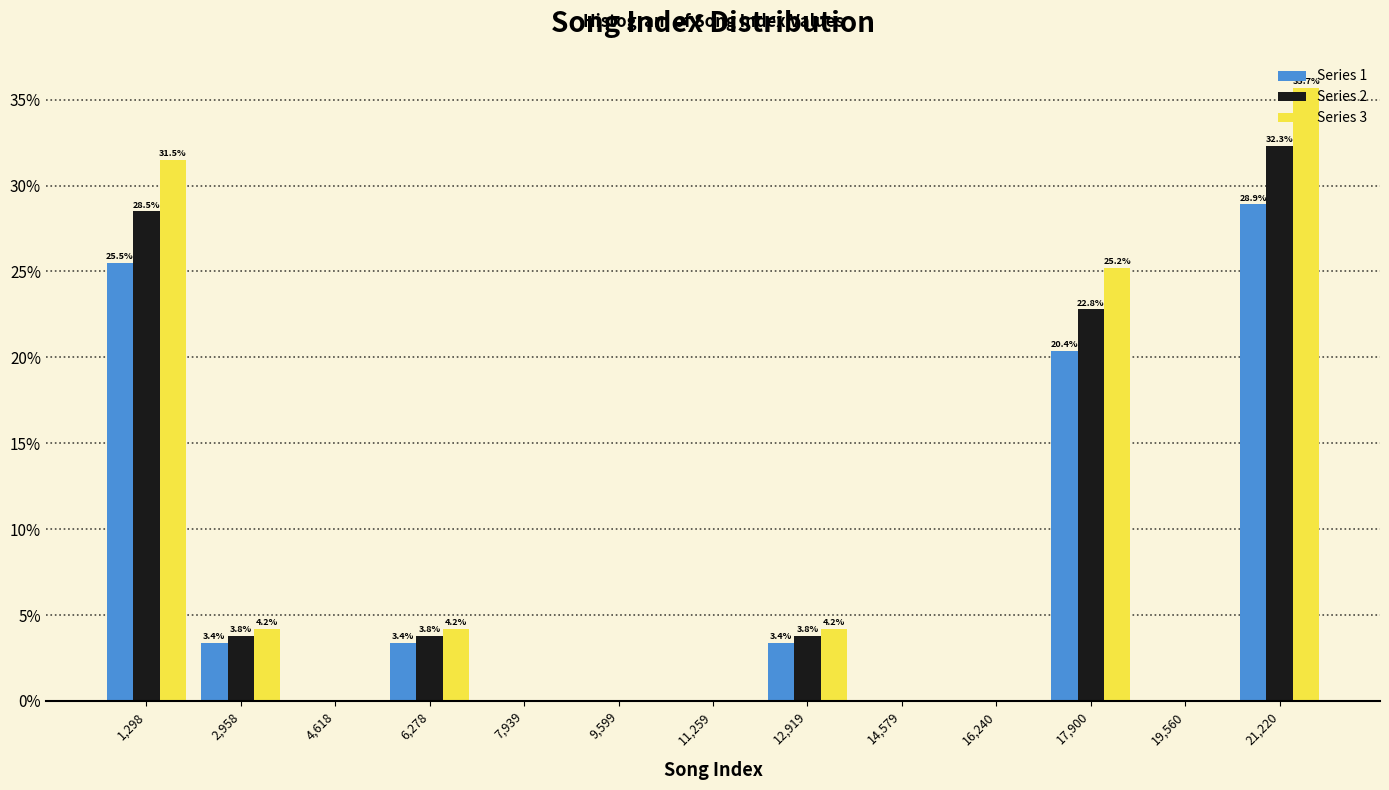

In the Series 2 series, which range on the x-axis has the tallest bar?

20400 to 22000